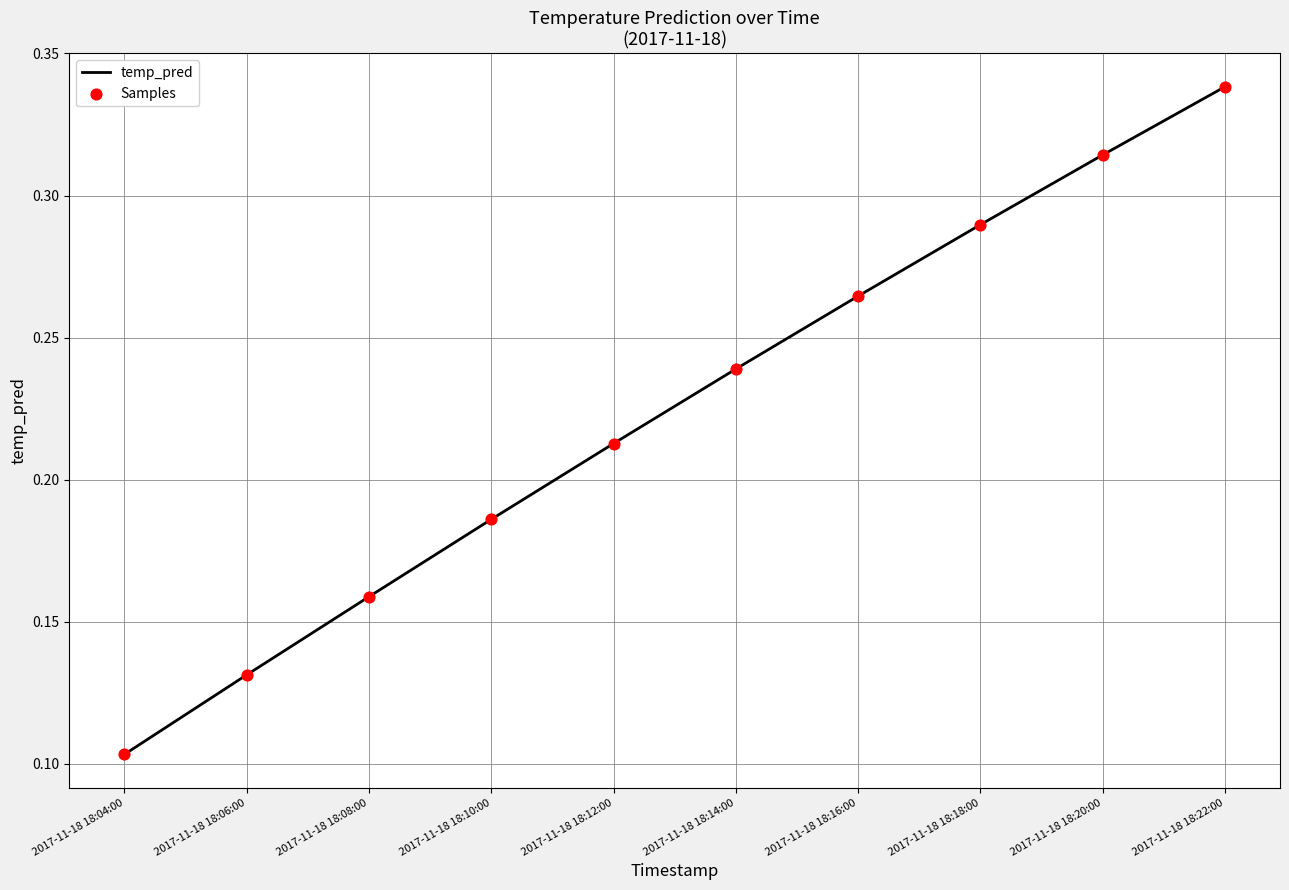

Rank the categories by value from lowest to highest.

2017-11-18 18:04:00, 2017-11-18 18:06:00, 2017-11-18 18:08:00, 2017-11-18 18:10:00, 2017-11-18 18:12:00, 2017-11-18 18:14:00, 2017-11-18 18:16:00, 2017-11-18 18:18:00, 2017-11-18 18:20:00, 2017-11-18 18:22:00